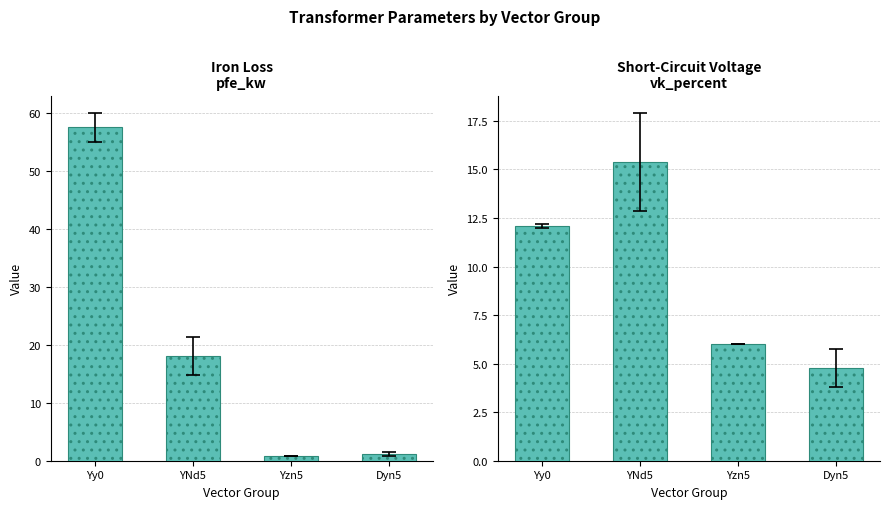

List the series in order of their overall mean, highest first.

Iron Loss, Short-Circuit Voltage